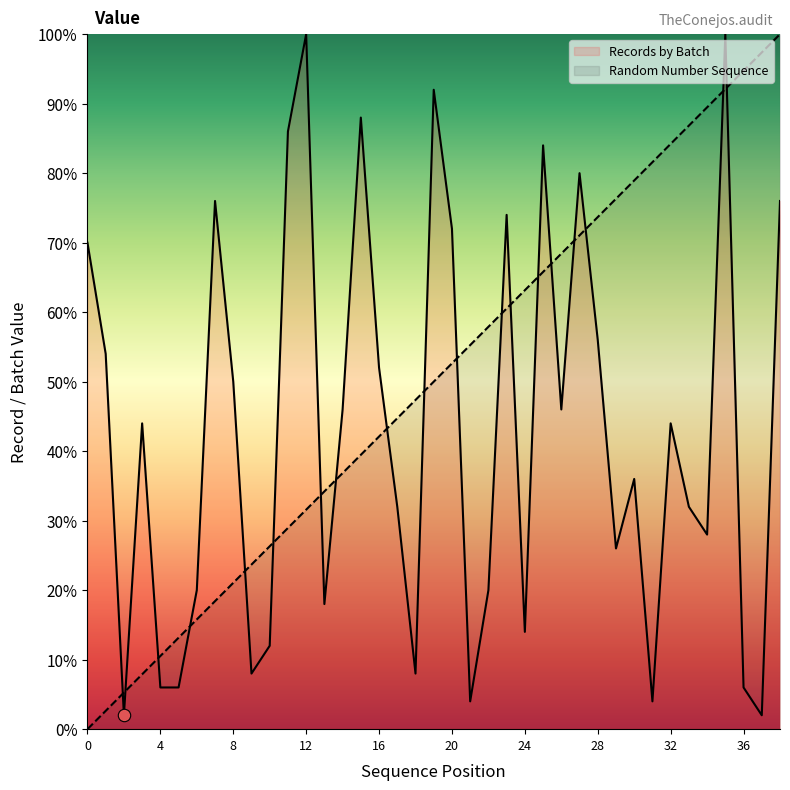

Is the value of Records by Batch at 33 greater than the value of Random Number Sequence at 11?

Yes